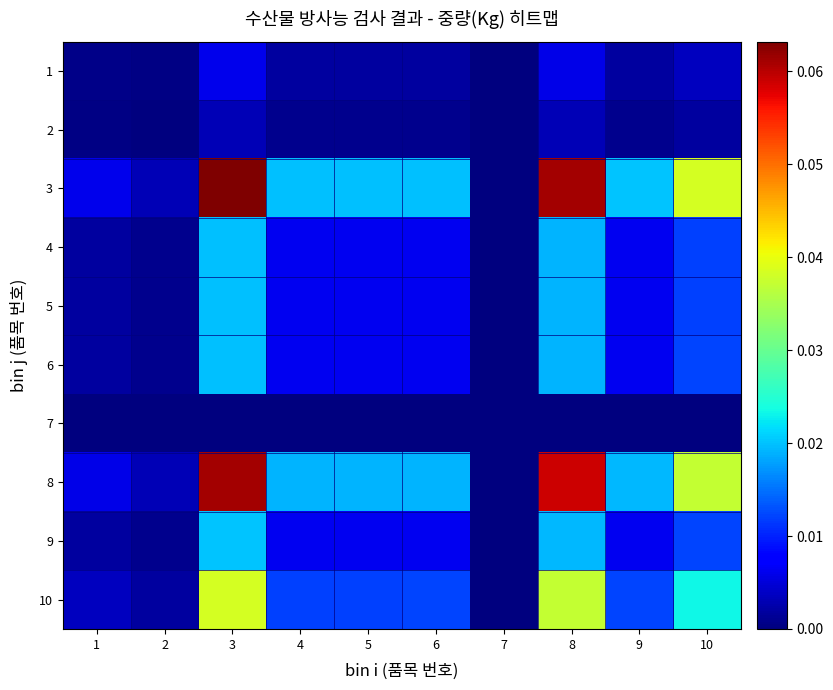

Which label corresponds to the smallest value in the chart?

7